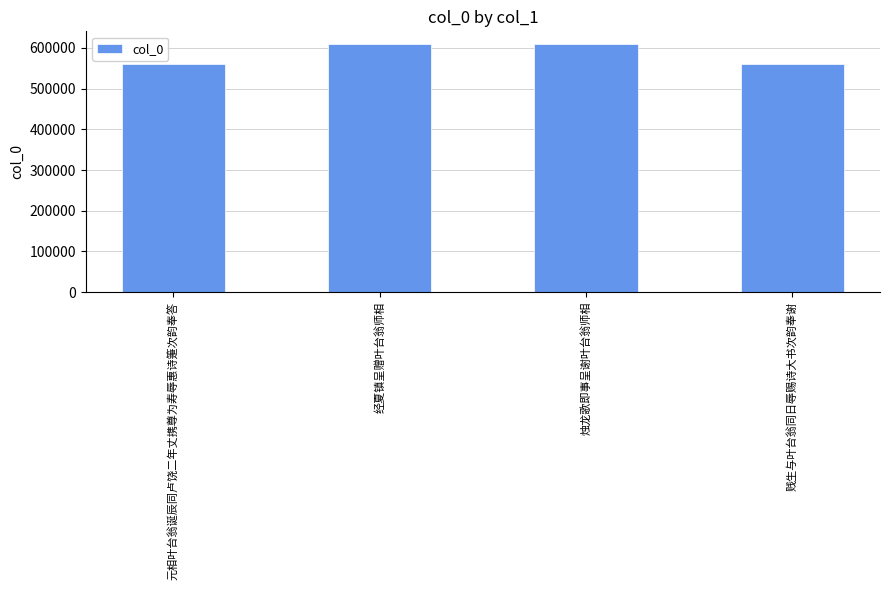

What is the smallest value displayed?

559420